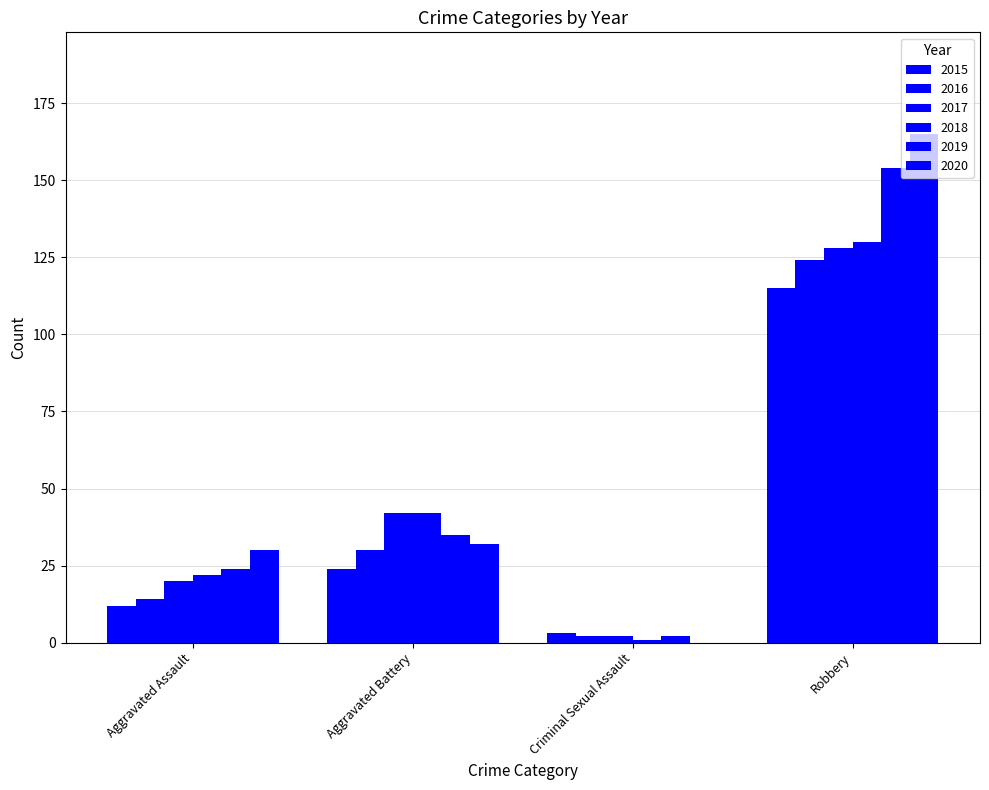

Are the bars grouped side by side (vs. stacked)?

Yes